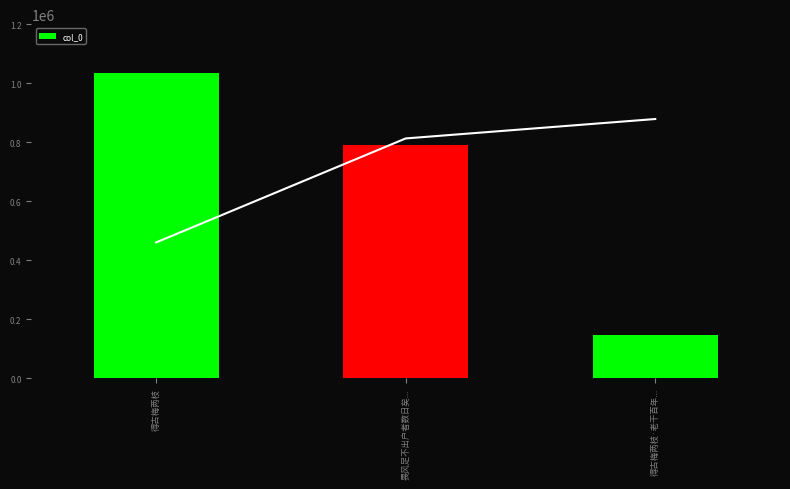

True or false: the data shows 147721 at 得古梅两枝·老干百年....

True